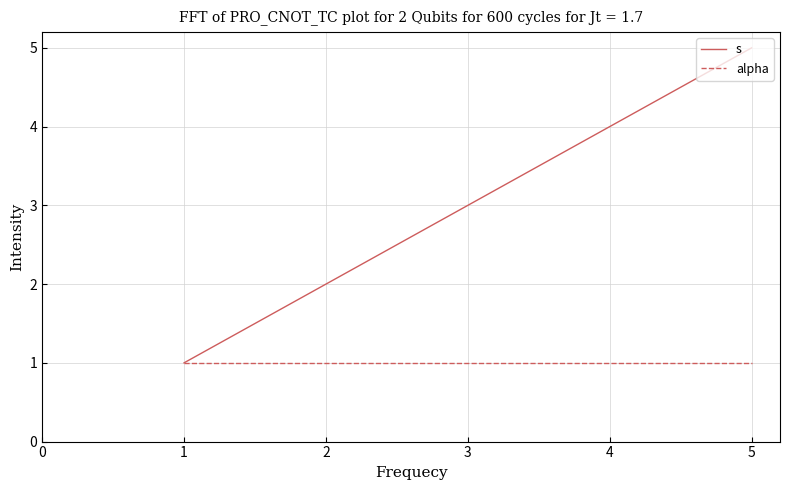

Is the value of alpha at 4 greater than the value of s at 2?

No